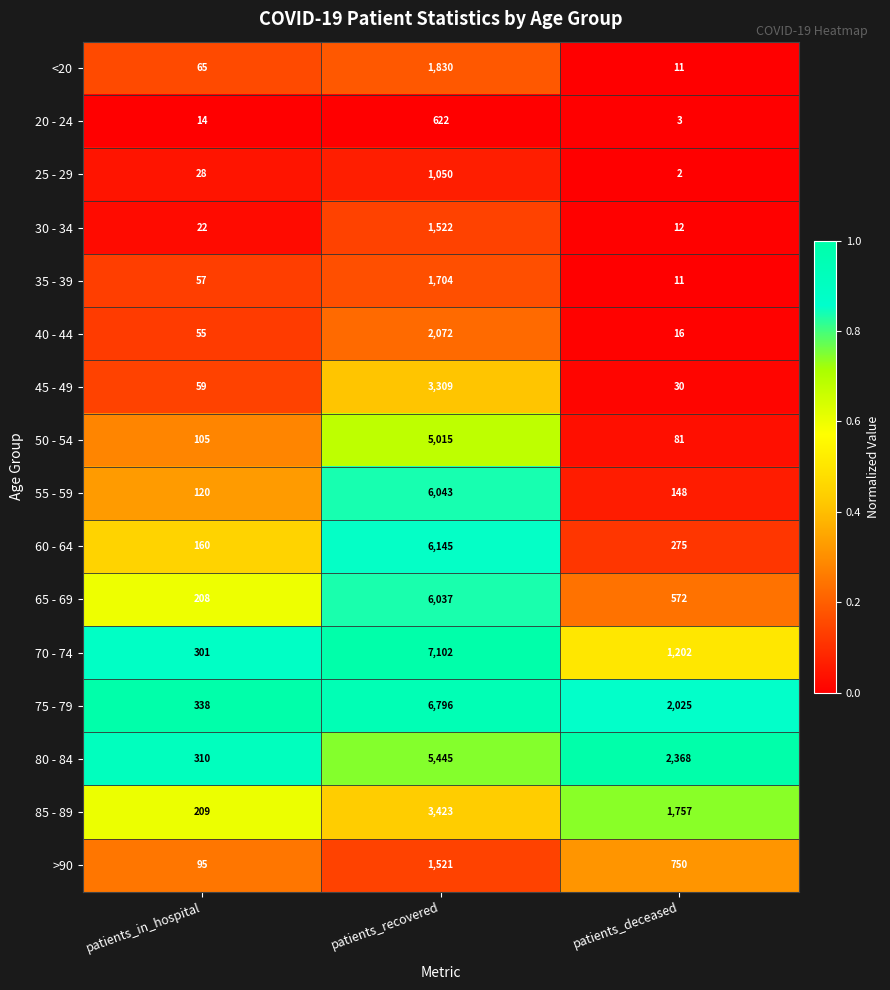

What is the average value of the 75 - 79 series?

3053